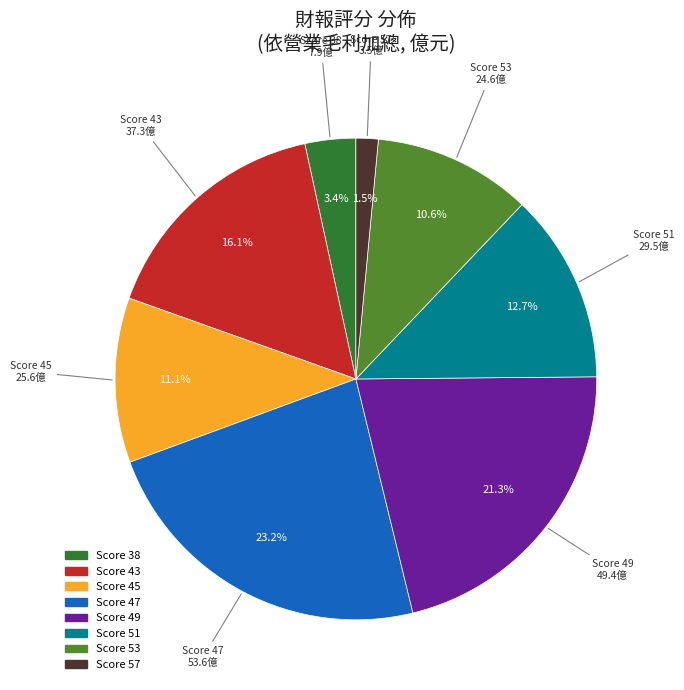

How many segments does this pie chart have?

8